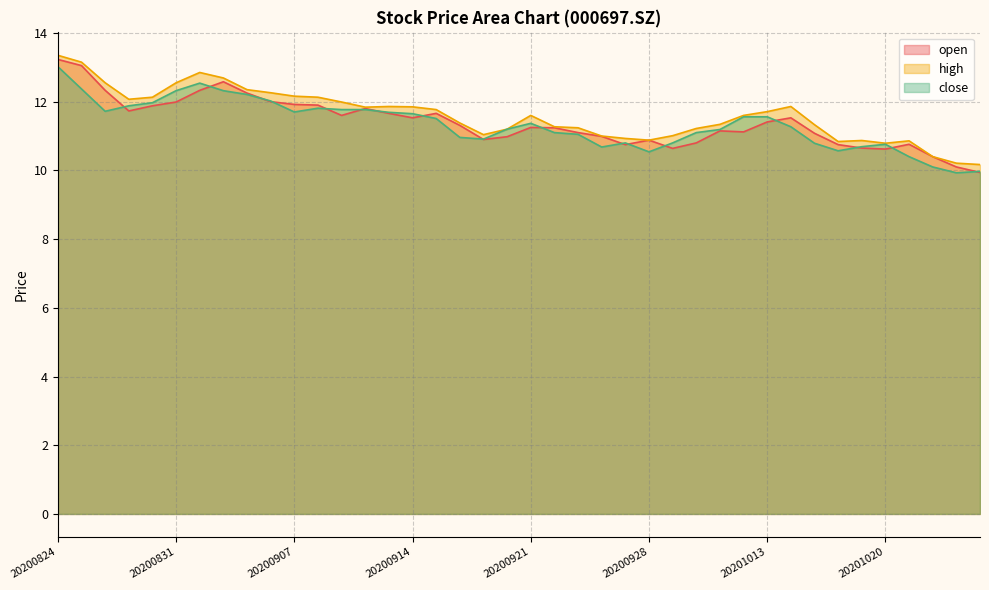

What is the difference between the highest and lowest values at 20200824?

0.3